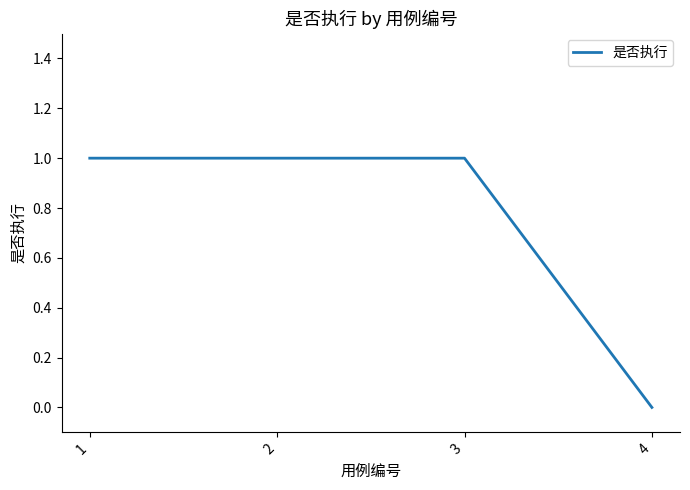

Is it true that the value at 1 is 1?

True